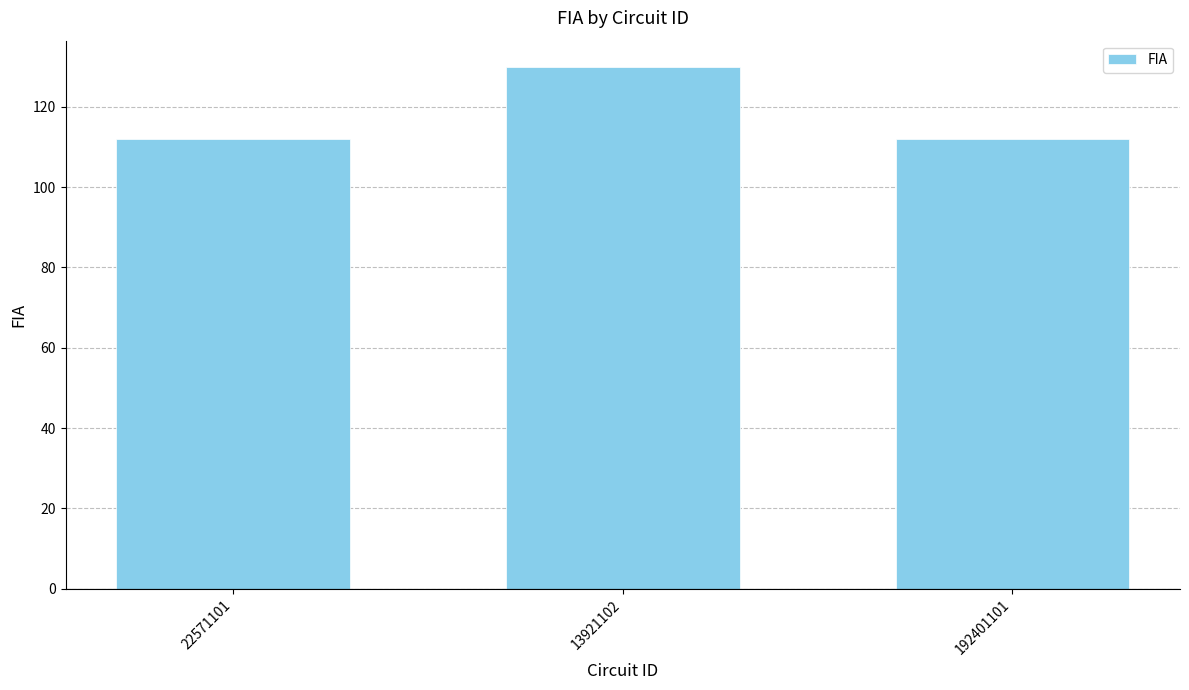

What is the change in value from 13921102 to 192401101?

-18